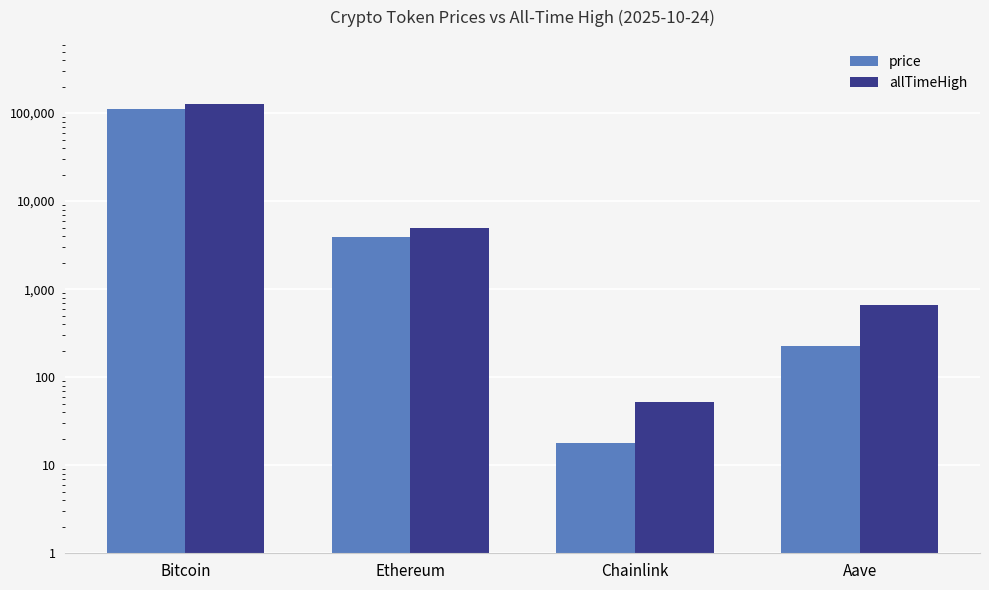

What is the difference between the second highest and second lowest values in the allTimeHigh series?

4284.4